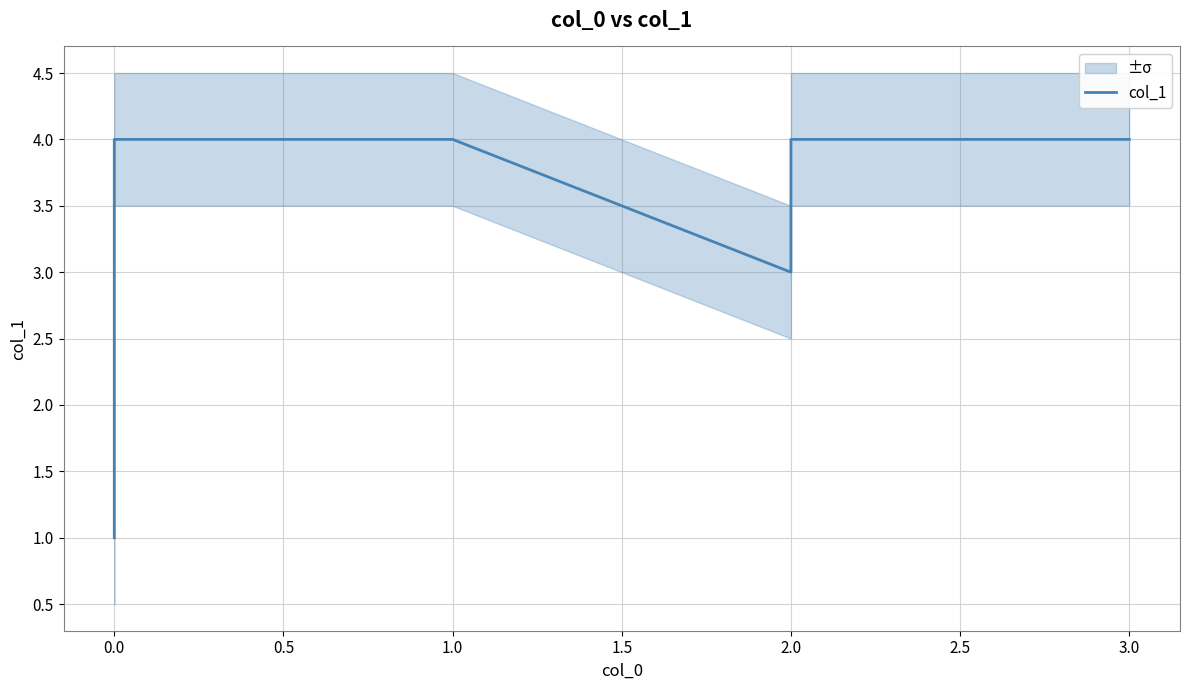

How many lines are shown in the chart?

1